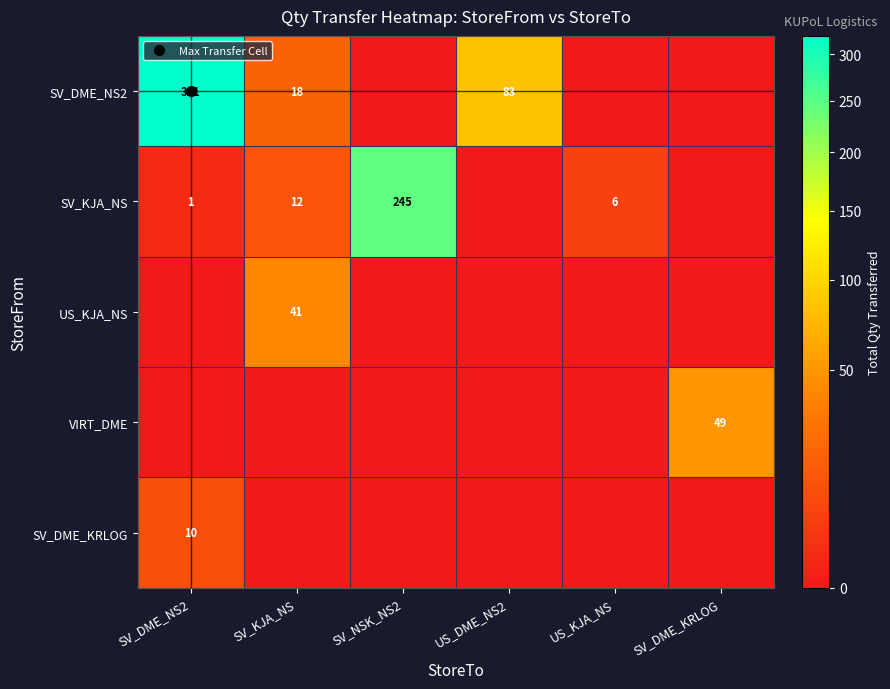

Which series has the largest total across all categories?

SV_DME_NS2